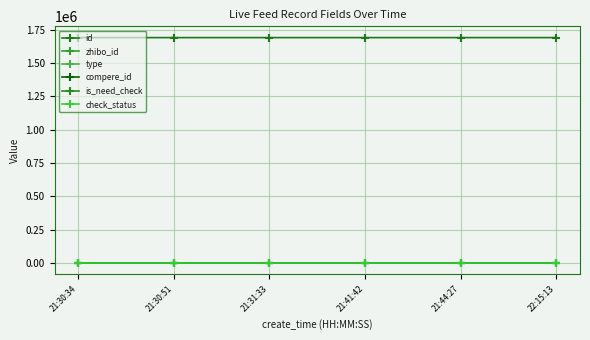

Does the chart have visible grid lines?

Yes